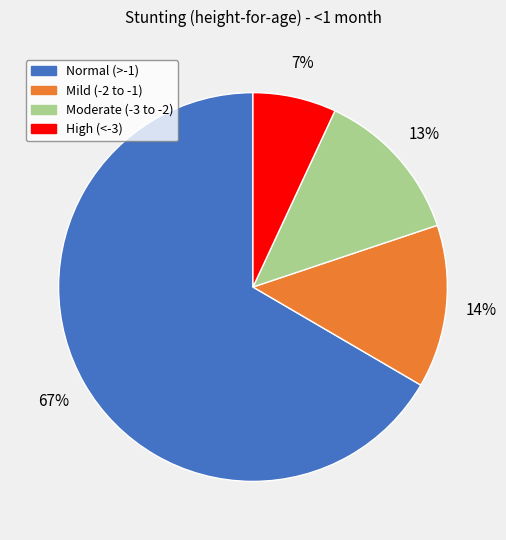

To the nearest percent, what is the average slice percentage?

25%